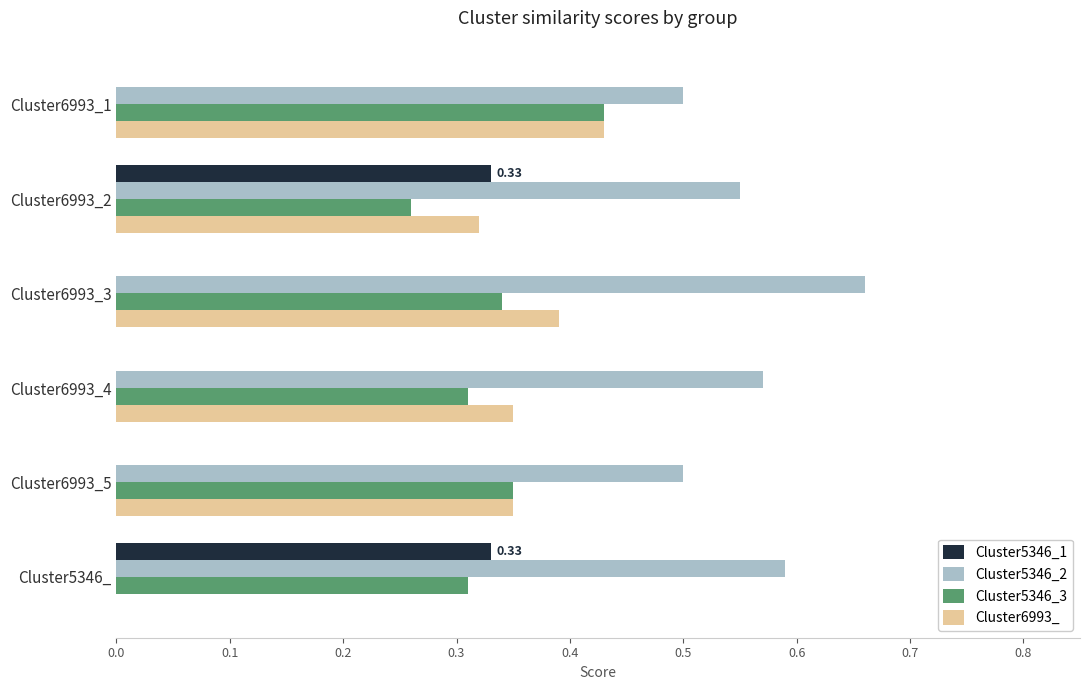

How many distinct data groups are displayed?

4